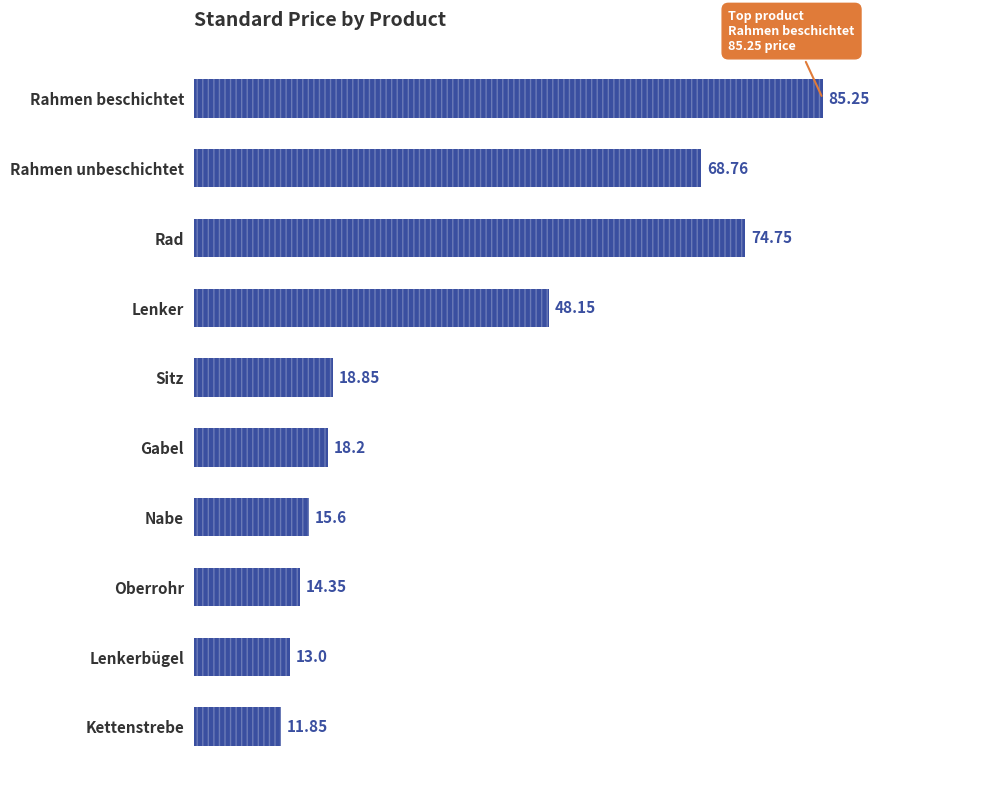

What is the sum of all values?

368.8